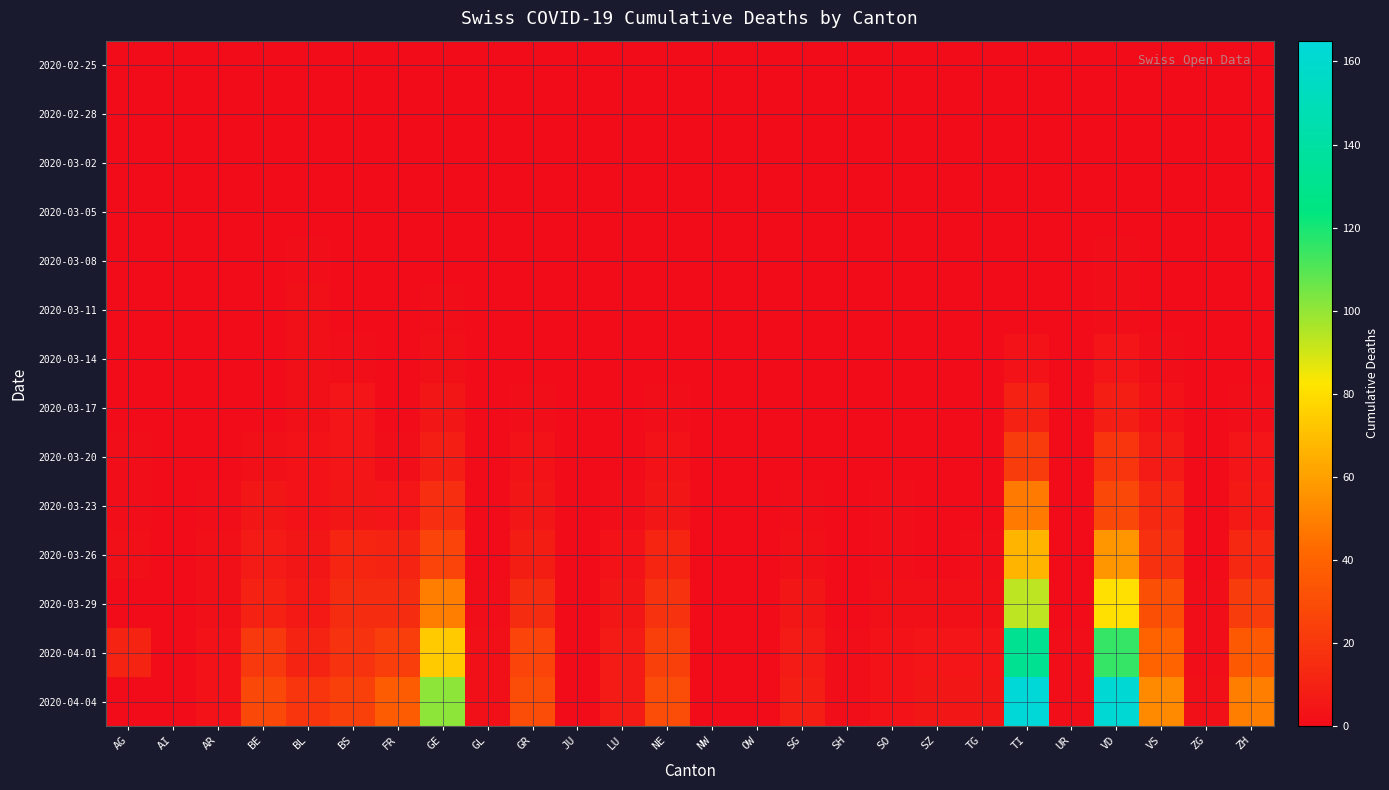

Reading left to right, extract all data points from this chart.

2020-02-25: AG=0	AI=0	AR=0	BE=0	BL=0	BS=0	FR=0	GE=0	GL=0	GR=0	JU=0	LU=0	NE=0	NW=0	OW=0	SG=0	SH=0	SO=0	SZ=0	TG=0	TI=0	UR=0	VD=0	VS=0	ZG=0	ZH=0
2020-02-28: AG=0	AI=0	AR=0	BE=0	BL=0	BS=0	FR=0	GE=0	GL=0	GR=0	JU=0	LU=0	NE=0	NW=0	OW=0	SG=0	SH=0	SO=0	SZ=0	TG=0	TI=0	UR=0	VD=0	VS=0	ZG=0	ZH=0
2020-03-02: AG=0	AI=0	AR=0	BE=0	BL=0	BS=0	FR=0	GE=0	GL=0	GR=0	JU=0	LU=0	NE=0	NW=0	OW=0	SG=0	SH=0	SO=0	SZ=0	TG=0	TI=0	UR=0	VD=0	VS=0	ZG=0	ZH=0
2020-03-05: AG=0	AI=0	AR=0	BE=0	BL=0	BS=0	FR=0	GE=0	GL=0	GR=0	JU=0	LU=0	NE=0	NW=0	OW=0	SG=0	SH=0	SO=0	SZ=0	TG=0	TI=0	UR=0	VD=0	VS=0	ZG=0	ZH=0
2020-03-08: AG=0	AI=0	AR=0	BE=0	BL=1	BS=0	FR=0	GE=0	GL=0	GR=0	JU=0	LU=0	NE=0	NW=0	OW=0	SG=0	SH=0	SO=0	SZ=0	TG=0	TI=0	UR=0	VD=1	VS=0	ZG=0	ZH=0
2020-03-11: AG=0	AI=0	AR=0	BE=0	BL=2	BS=0	FR=0	GE=1	GL=0	GR=0	JU=0	LU=0	NE=0	NW=0	OW=0	SG=0	SH=0	SO=0	SZ=0	TG=0	TI=0	UR=0	VD=1	VS=0	ZG=0	ZH=0
2020-03-14: AG=0	AI=0	AR=0	BE=0	BL=2	BS=1	FR=0	GE=2	GL=0	GR=0	JU=0	LU=0	NE=0	NW=0	OW=0	SG=0	SH=0	SO=0	SZ=0	TG=0	TI=3	UR=0	VD=4	VS=1	ZG=0	ZH=0
2020-03-17: AG=0	AI=0	AR=0	BE=0	BL=2	BS=4	FR=0	GE=5	GL=0	GR=1	JU=0	LU=0	NE=1	NW=0	OW=0	SG=0	SH=0	SO=0	SZ=0	TG=0	TI=10	UR=0	VD=9	VS=3	ZG=0	ZH=1
2020-03-20: AG=1	AI=0	AR=0	BE=2	BL=3	BS=4	FR=1	GE=9	GL=0	GR=3	JU=0	LU=0	NE=3	NW=0	OW=0	SG=0	SH=0	SO=0	SZ=0	TG=0	TI=22	UR=0	VD=19	VS=7	ZG=0	ZH=4
2020-03-23: AG=1	AI=0	AR=1	BE=5	BL=3	BS=5	FR=4	GE=16	GL=0	GR=5	JU=0	LU=1	NE=5	NW=0	OW=0	SG=1	SH=0	SO=1	SZ=0	TG=0	TI=48	UR=0	VD=28	VS=13	ZG=0	ZH=6
2020-03-26: AG=2	AI=0	AR=2	BE=7	BL=5	BS=12	FR=11	GE=26	GL=0	GR=8	JU=0	LU=3	NE=12	NW=0	OW=0	SG=2	SH=0	SO=1	SZ=0	TG=1	TI=67	UR=0	VD=57	VS=17	ZG=0	ZH=13
2020-03-29: AG=0	AI=0	AR=2	BE=10	BL=6	BS=15	FR=15	GE=49	GL=1	GR=15	JU=0	LU=5	NE=18	NW=0	OW=0	SG=5	SH=0	SO=2	SZ=2	TG=2	TI=93	UR=0	VD=81	VS=31	ZG=1	ZH=22
2020-04-01: AG=11	AI=0	AR=3	BE=20	BL=11	BS=18	FR=23	GE=74	GL=2	GR=26	JU=0	LU=7	NE=24	NW=0	OW=0	SG=7	SH=1	SO=3	SZ=4	TG=4	TI=132	UR=1	VD=115	VS=40	ZG=1	ZH=36
2020-04-04: AG=0	AI=0	AR=3	BE=28	BL=19	BS=24	FR=37	GE=101	GL=2	GR=30	JU=0	LU=7	NE=30	NW=0	OW=0	SG=9	SH=1	SO=3	SZ=5	TG=5	TI=165	UR=1	VD=162	VS=53	ZG=2	ZH=49